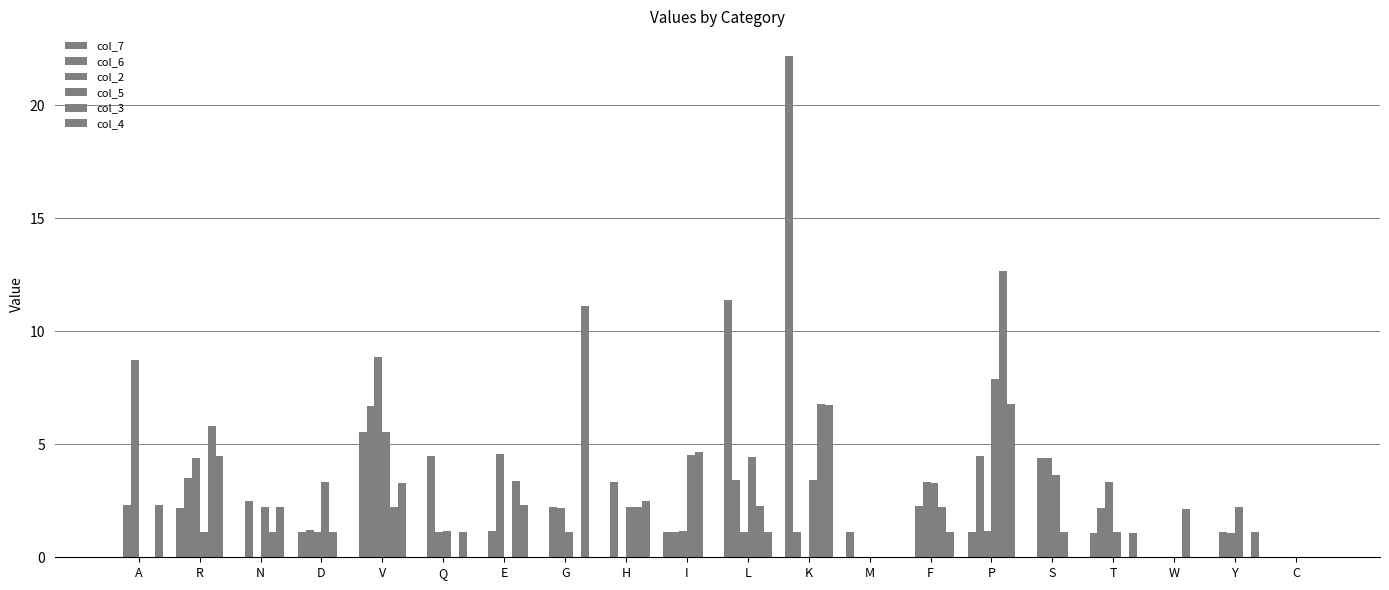

Are the bars horizontal?

No